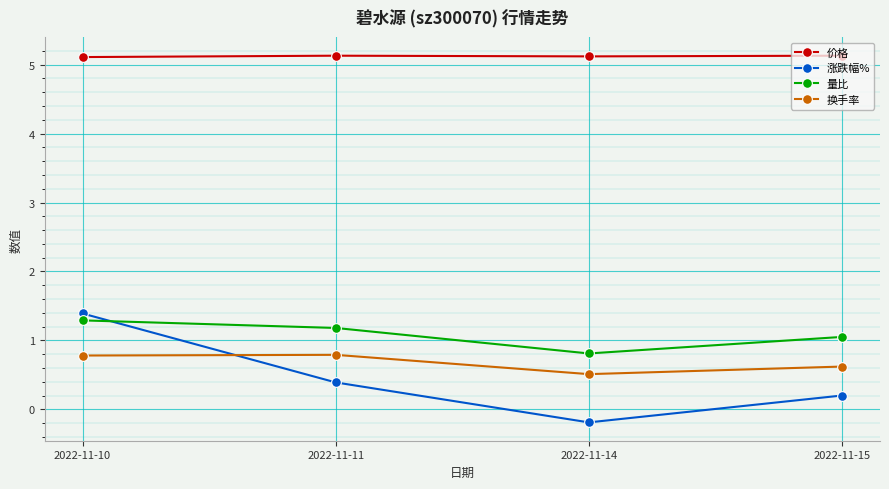

In 价格, how many points are lower than both neighbors (excluding endpoints)?

1